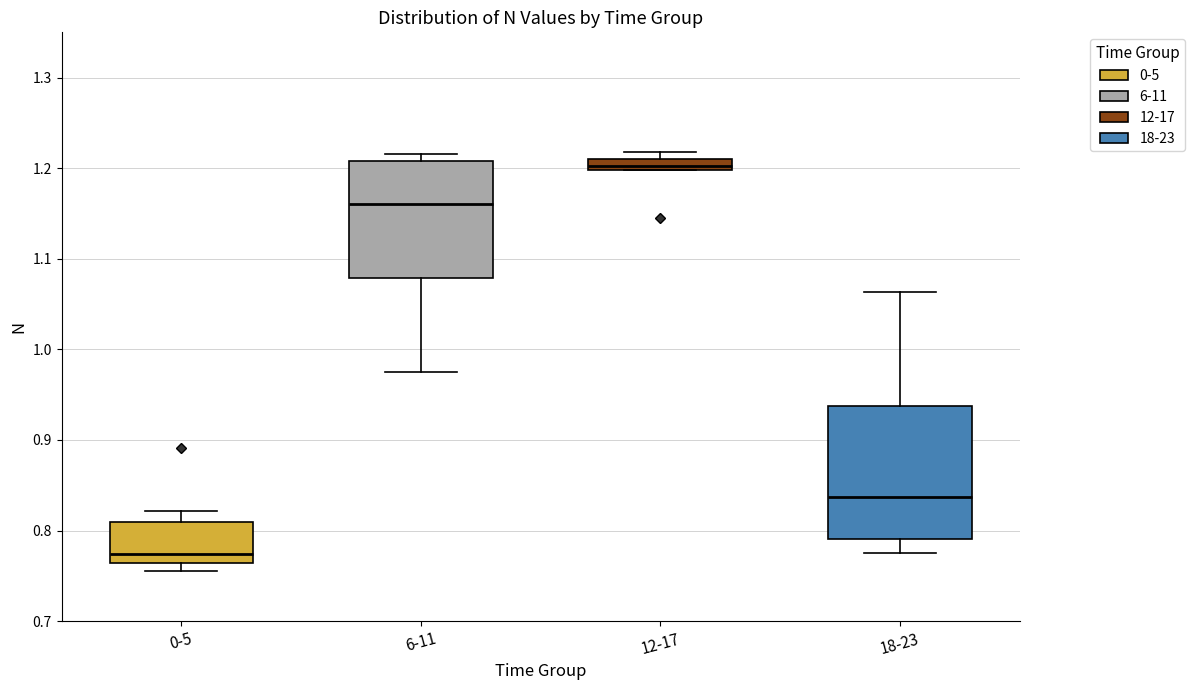

Where is the upper edge of the box for 18-23 on the y-axis? The values are not printed on the chart, so give them approximately, as read against the axis.

0.94